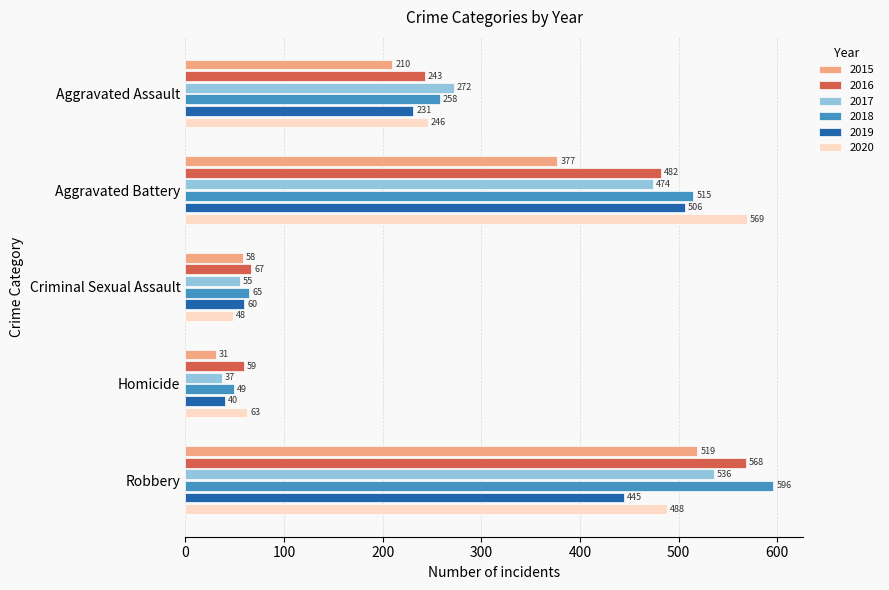

Which category has the lowest value in the 2017 series?

Homicide